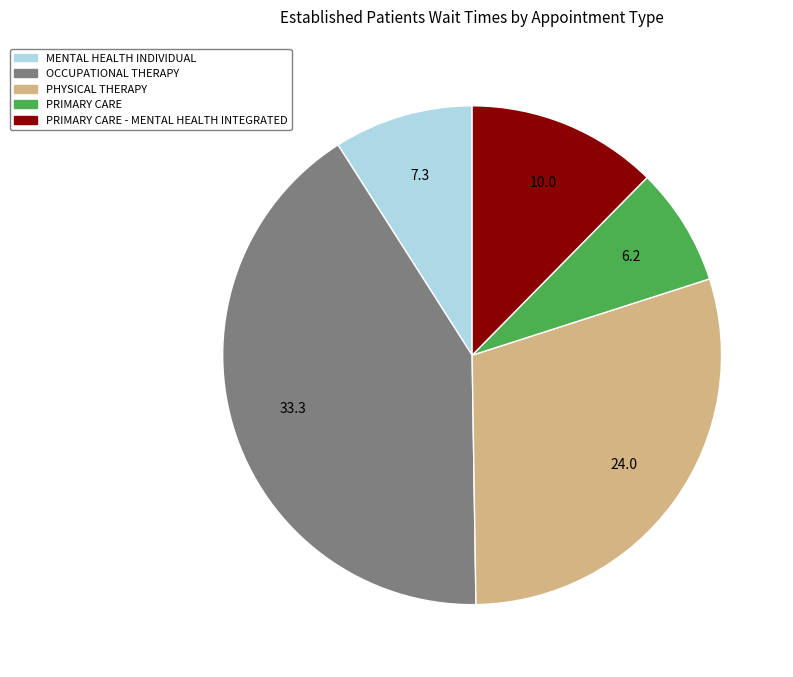

Does any single category account for the majority?

No